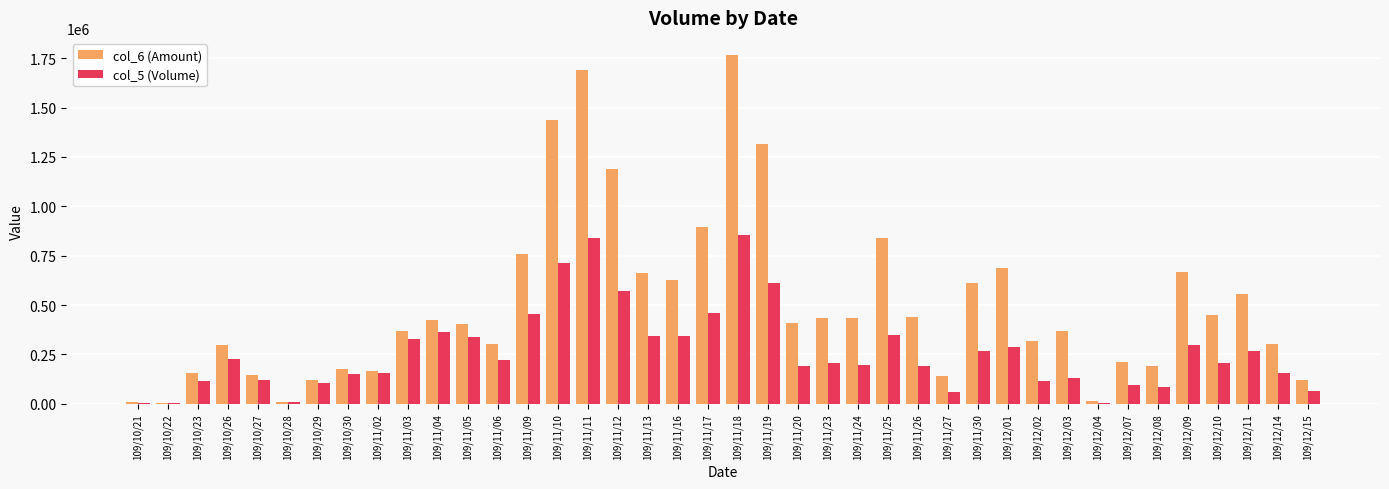

What are all the series names shown in the legend?

col_6 (Amount), col_5 (Volume)